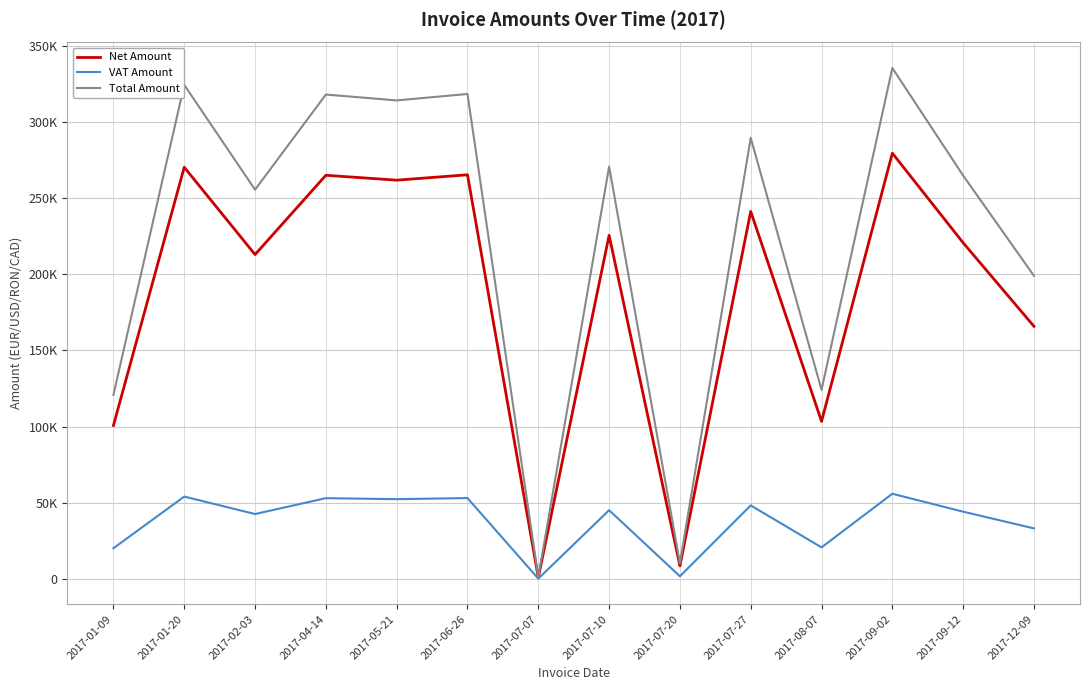

Which has a higher value, 2017-05-21 or 2017-07-07?

2017-05-21